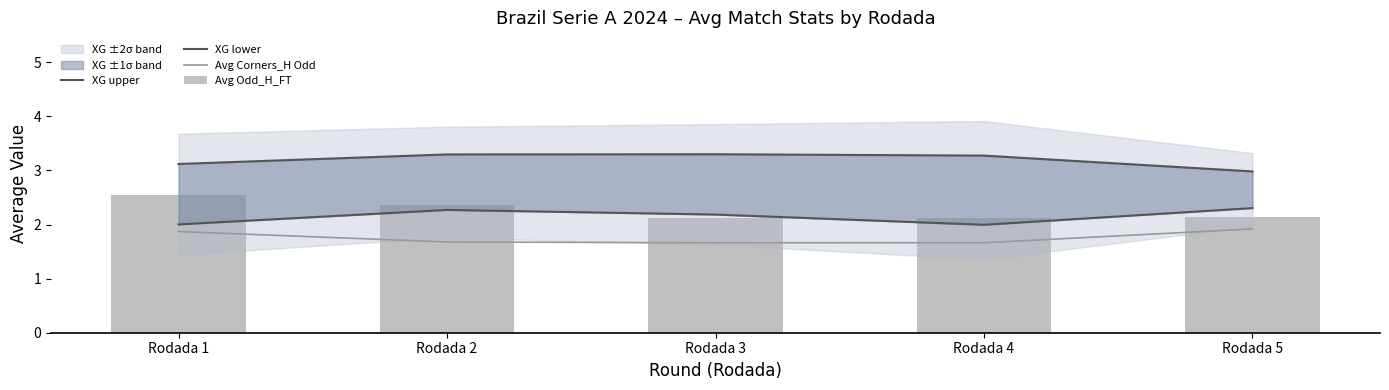

Which series has the widest spread of values?

Avg Odd_H_FT